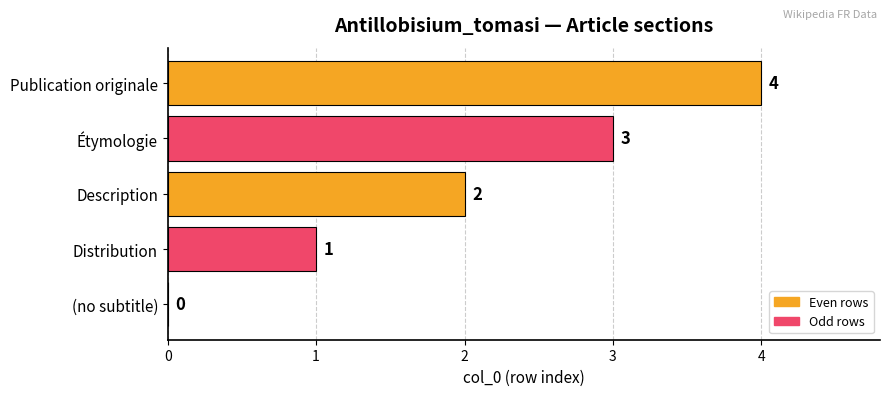

Are the bars horizontal?

Yes